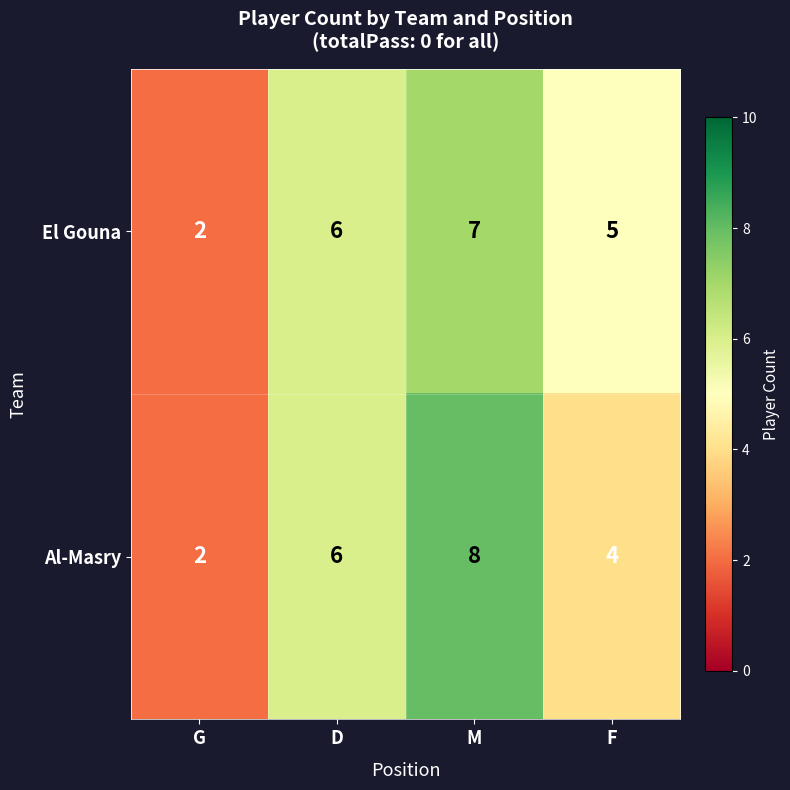

Read the El Gouna value at F.

5